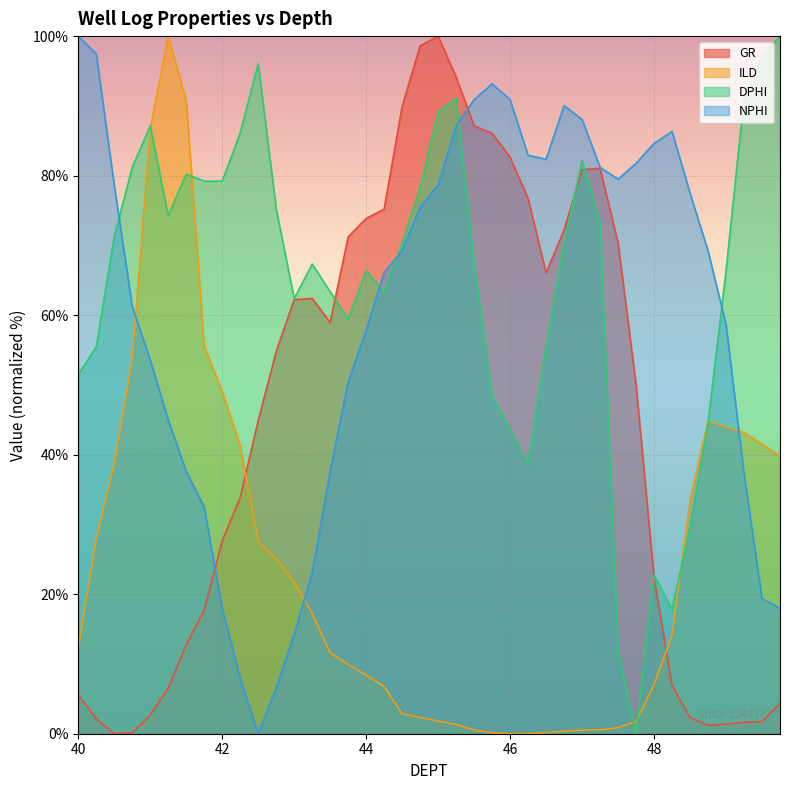

What is the maximum value shown in the chart?

100.0